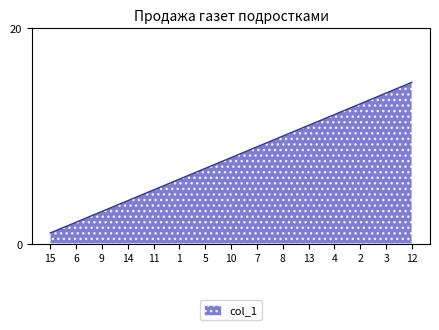

Reading left to right, list all the values displayed in this chart.

1	2	3	4	5	6	7	8	9	10	11	12	13	14	15